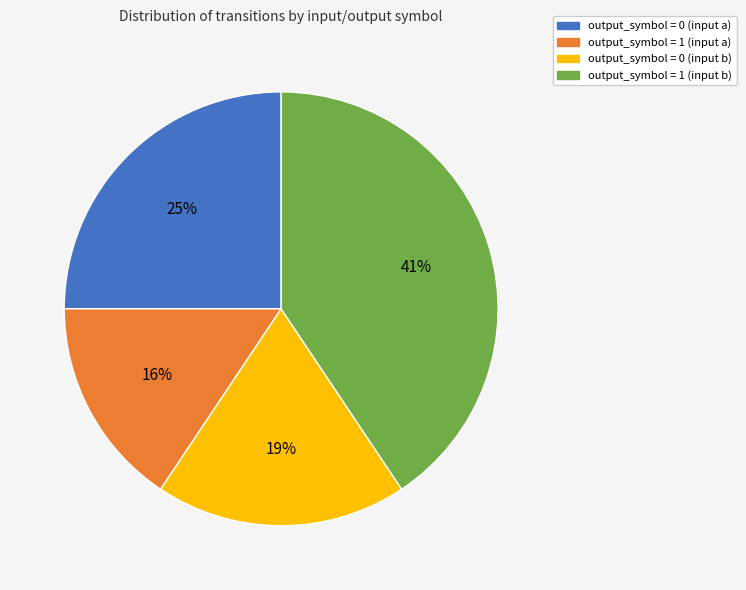

Which slice is the smallest?

output_symbol = 1 (input a)